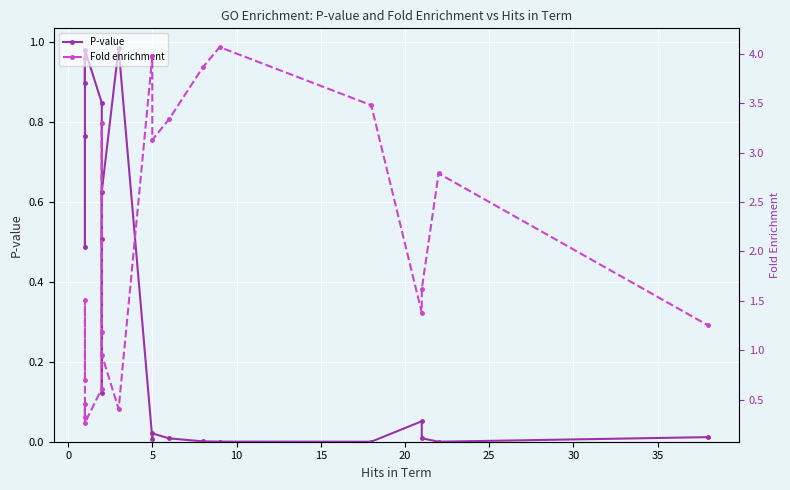

What is the sum of all P-value values?

7.3